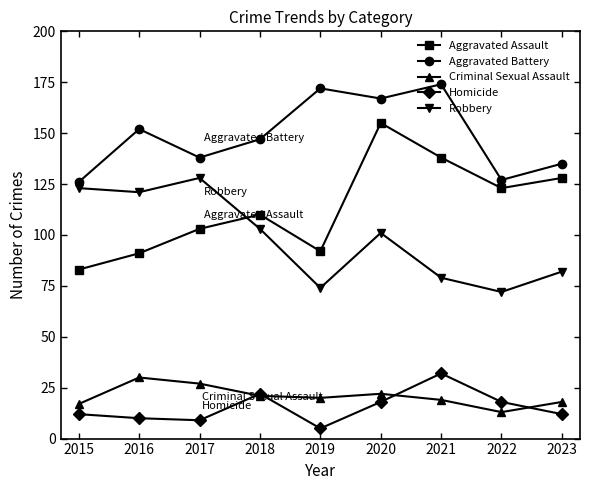

Reading left to right, extract all data points from this chart.

Aggravated Assault: 2015=83	2016=91	2017=103	2018=110	2019=92	2020=155	2021=138	2022=123	2023=128
Aggravated Battery: 2015=126	2016=152	2017=138	2018=147	2019=172	2020=167	2021=174	2022=127	2023=135
Criminal Sexual Assault: 2015=17	2016=30	2017=27	2018=21	2019=20	2020=22	2021=19	2022=13	2023=18
Homicide: 2015=12	2016=10	2017=9	2018=22	2019=5	2020=18	2021=32	2022=18	2023=12
Robbery: 2015=123	2016=121	2017=128	2018=103	2019=74	2020=101	2021=79	2022=72	2023=82